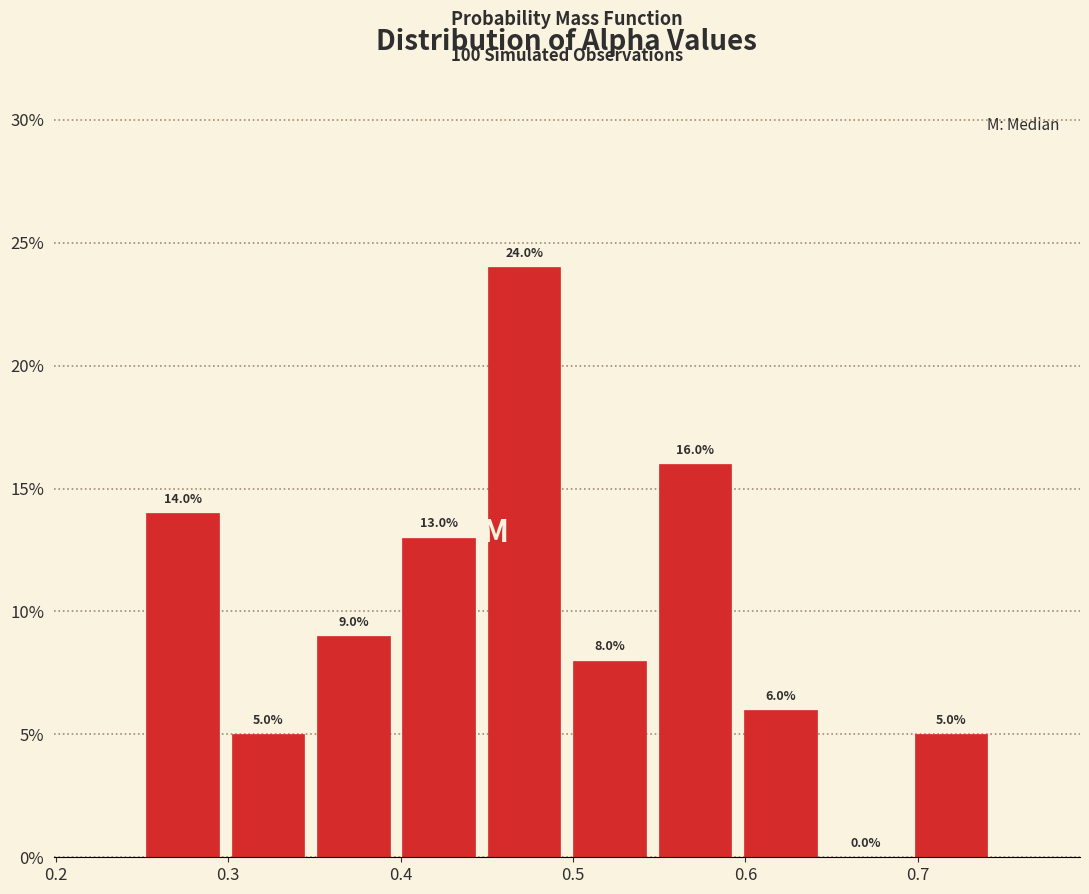

Reading left to right, list every bar in this chart as the range it spans on the x-axis followed by its height. The bar edges are not printed on the chart, so give them approximately, as read against the axis.

0.25 to 0.30: 14.0
0.30 to 0.35: 5.0
0.35 to 0.40: 9.0
0.40 to 0.45: 13.0
0.45 to 0.50: 24.0
0.50 to 0.55: 8.0
0.55 to 0.60: 16.0
0.60 to 0.64: 6.0
0.64 to 0.69: 0.0
0.69 to 0.74: 5.0